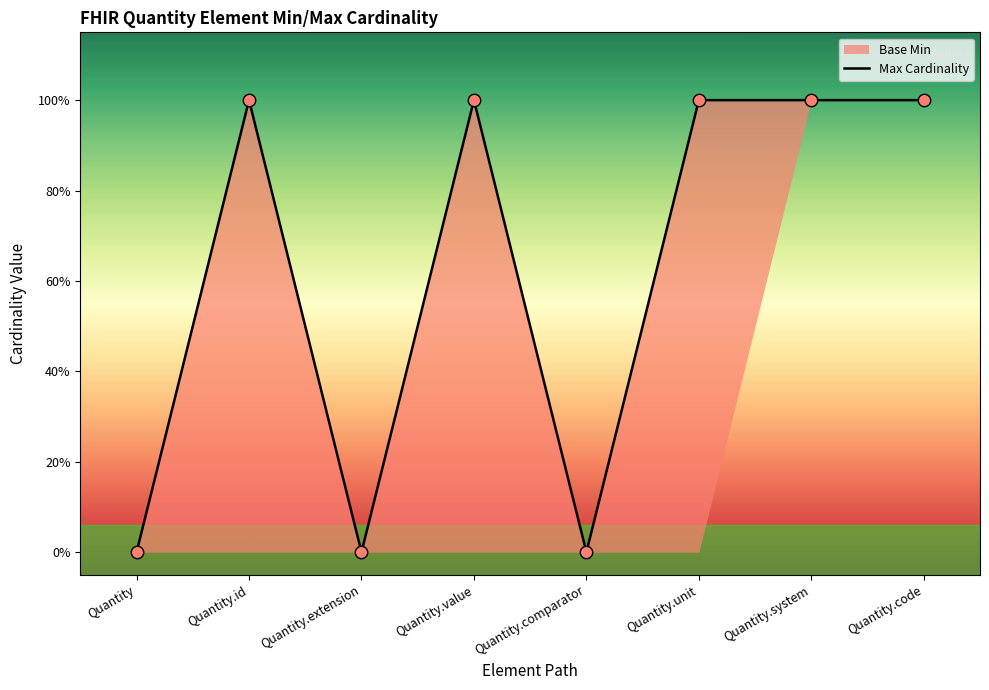

Approximately how many times larger is the value at Quantity.system compared to Quantity.unit?

1.0